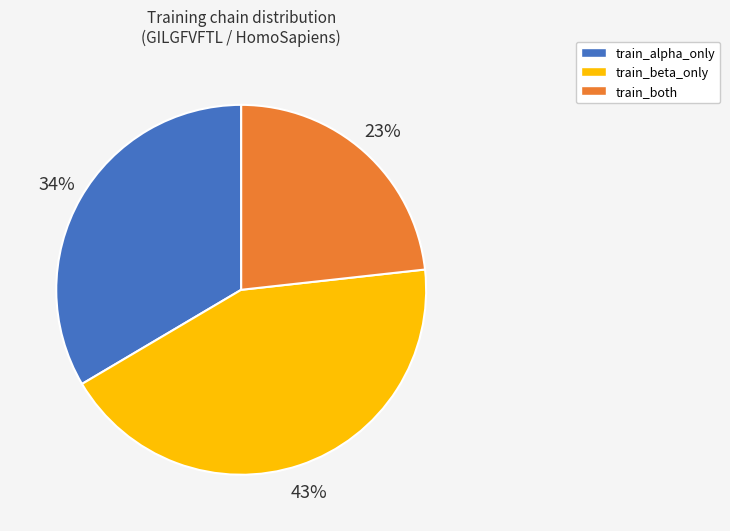

To the nearest percent, what percentage of the pie is train_beta_only?

43%